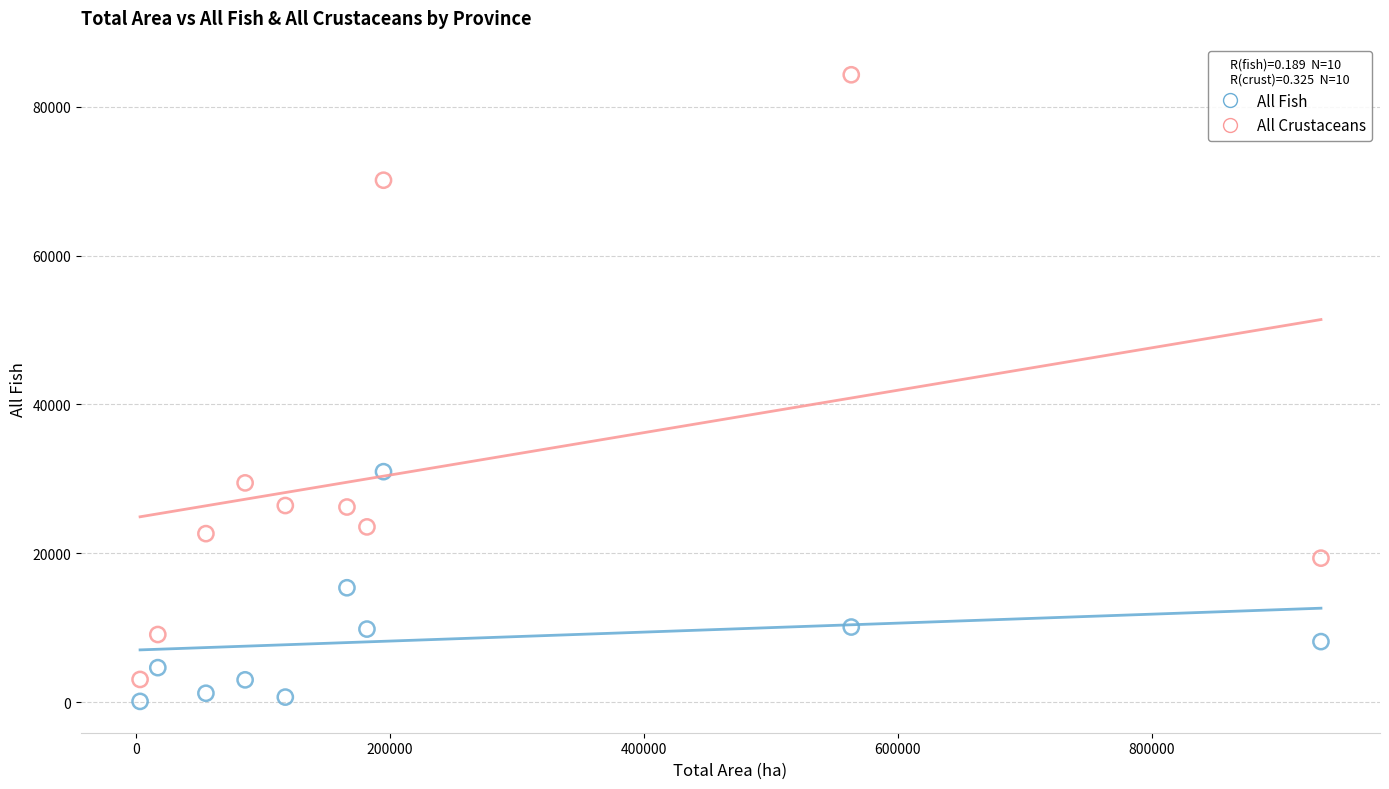

Which series reaches the maximum Y coordinate?

All Crustaceans